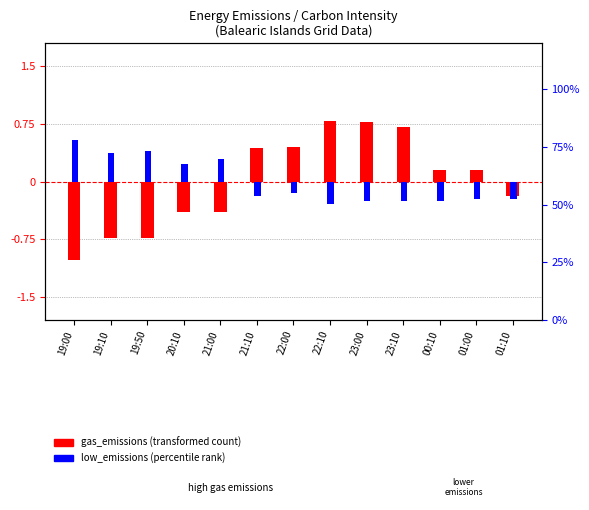

What is the spread (max minus min) of values at 00:10?

0.4